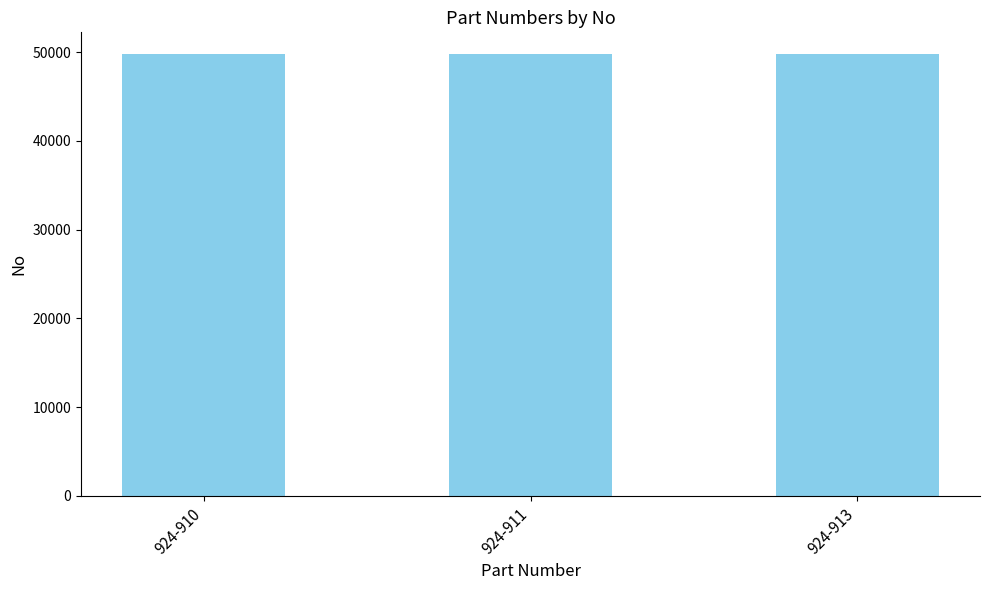

What is the value of the 1st bar from the left?

49748